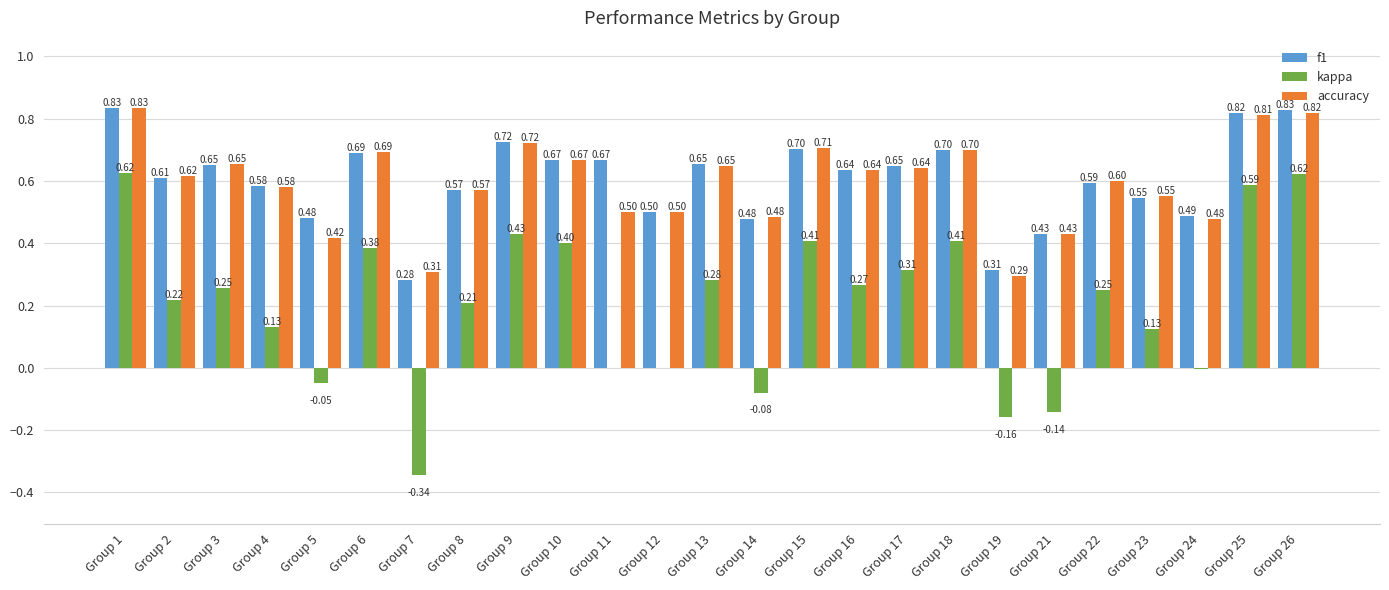

What is the total value across all series at Group 13?

1.6